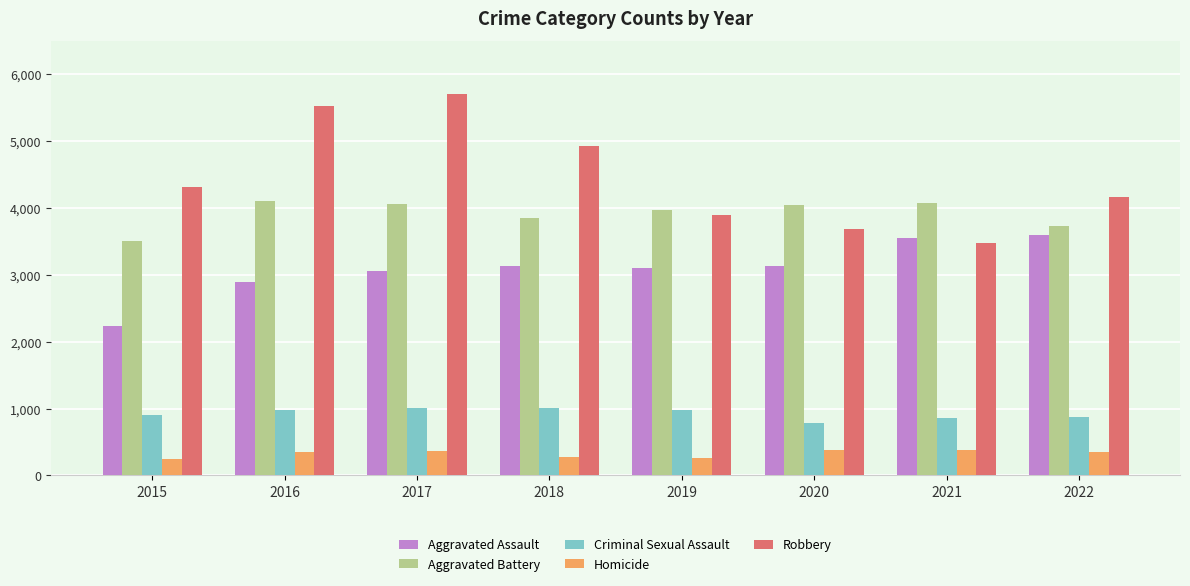

At which category is the sum across all series the highest?

2017